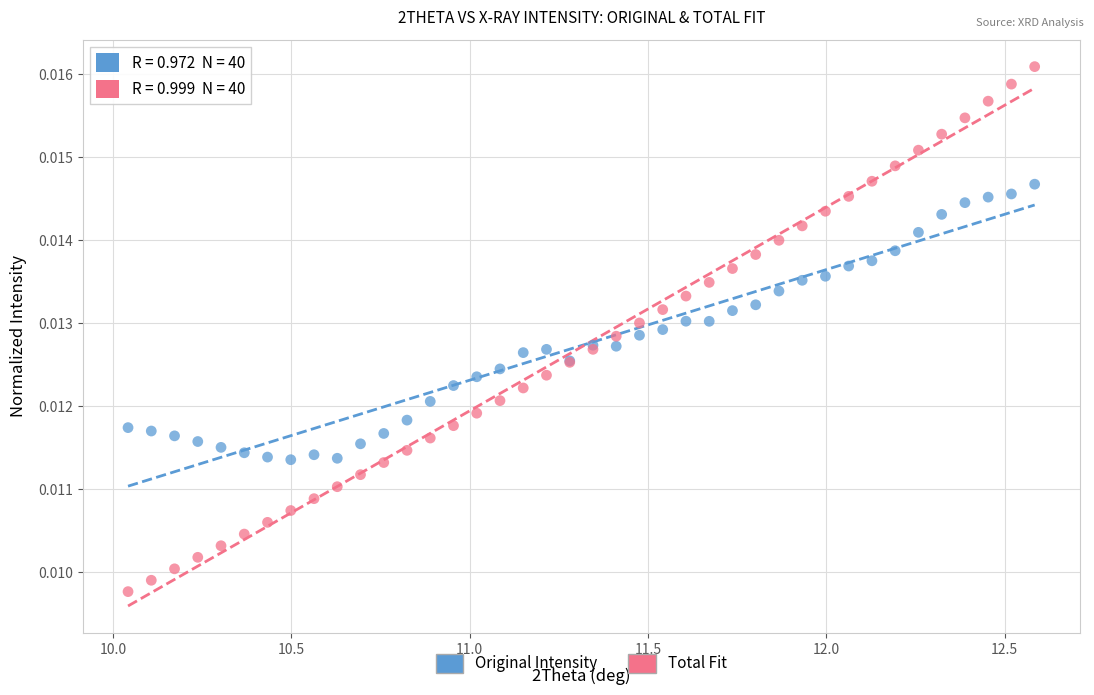

What are all the series names shown in the legend?

Original Intensity, Total Fit